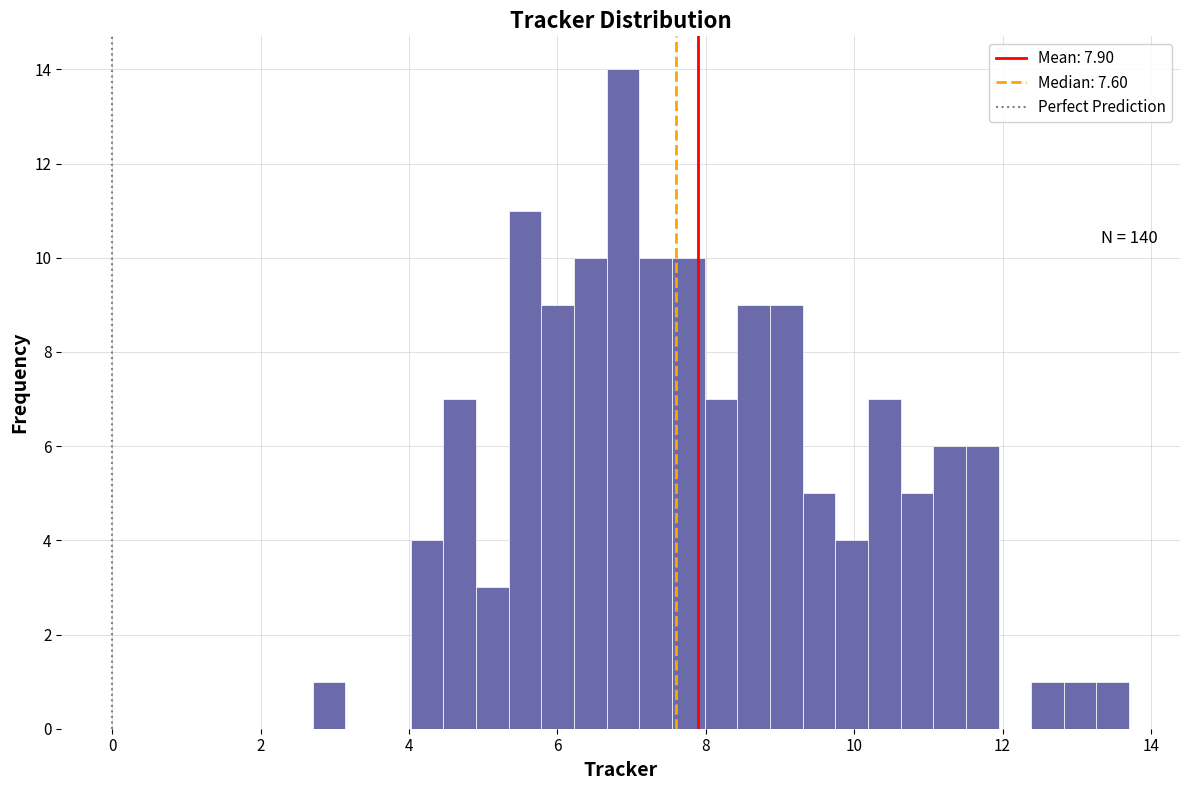

Around what value on the x-axis is the tallest bar? Give the approximate position of its centre, as read against the axis.

6.8